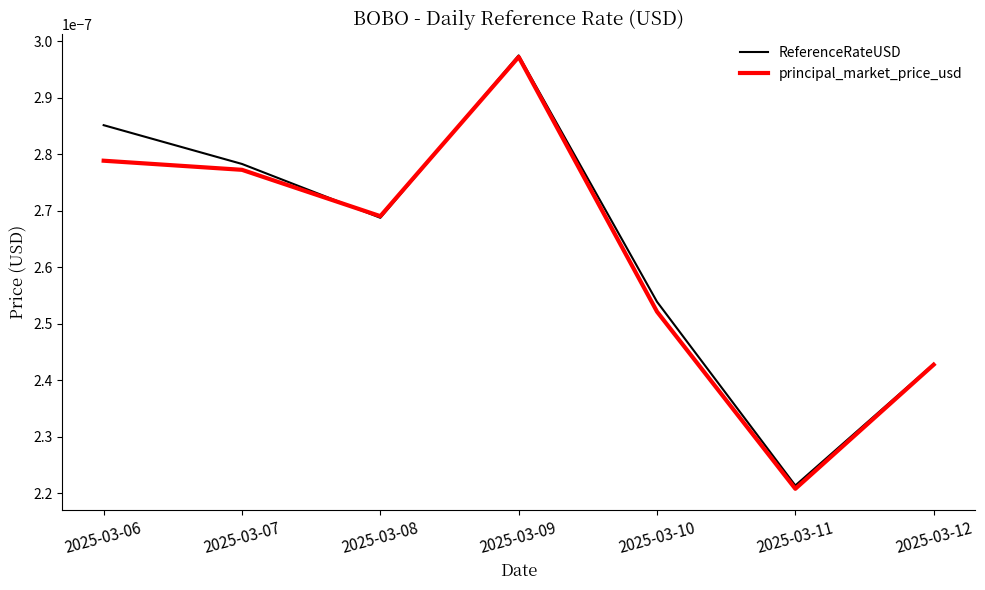

Count the principal_market_price_usd values in the range 0 to 1.

7